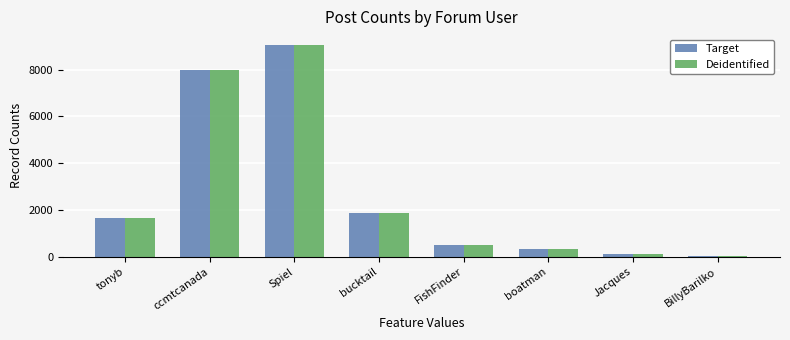

At which category is the sum across all series the highest?

Spiel